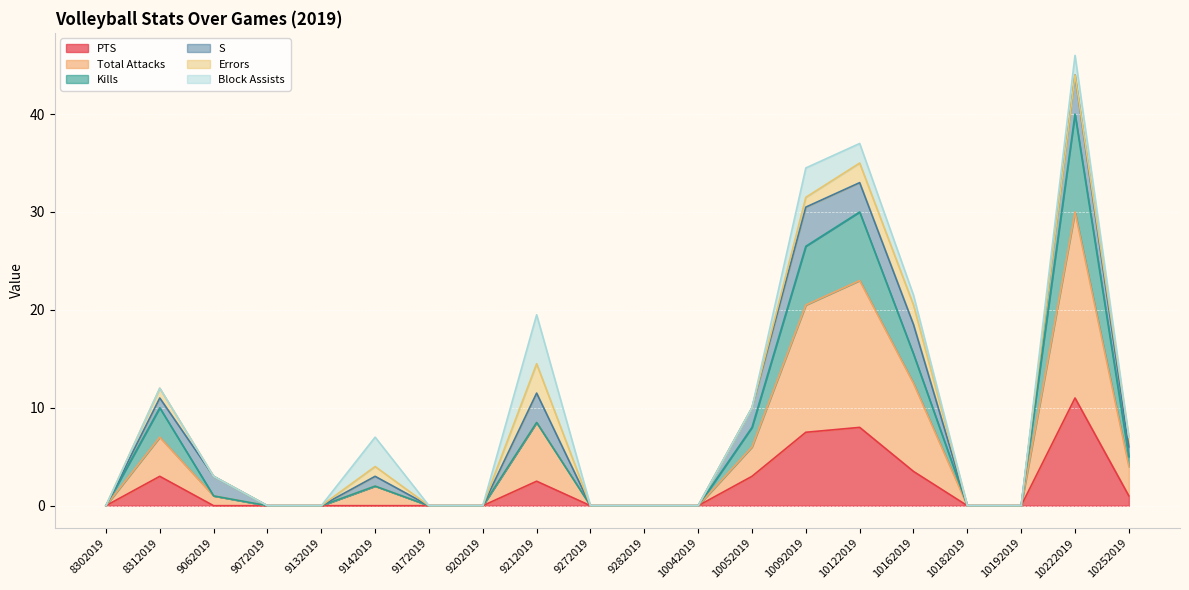

Is the value of PTS at 9072019 greater than the value of Kills at 10252019?

No